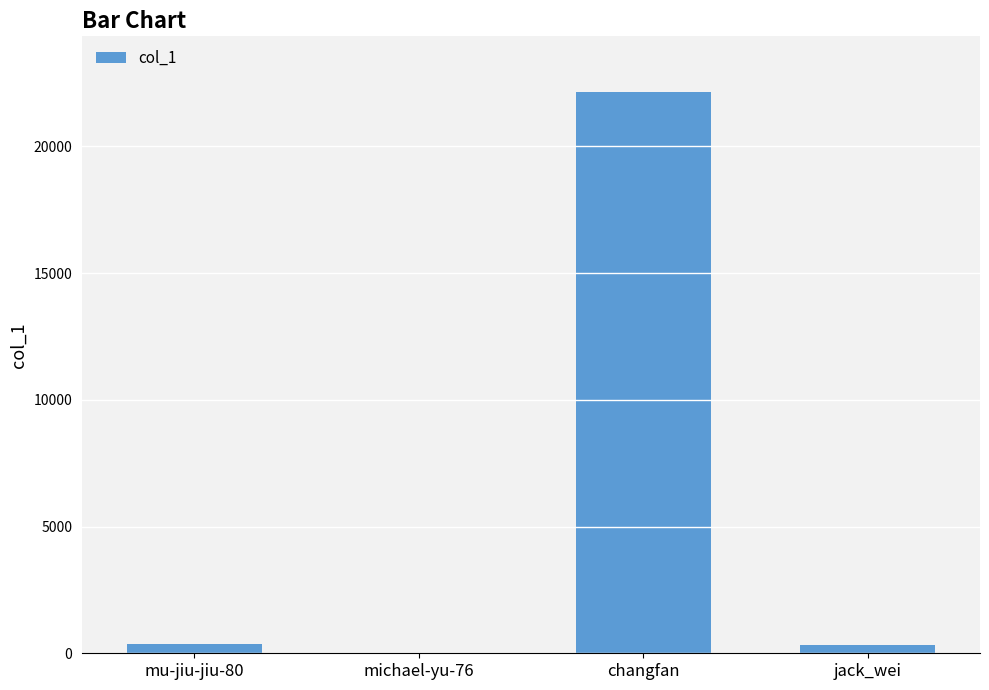

Approximately how many times larger is the value at changfan compared to jack_wei?

71.8